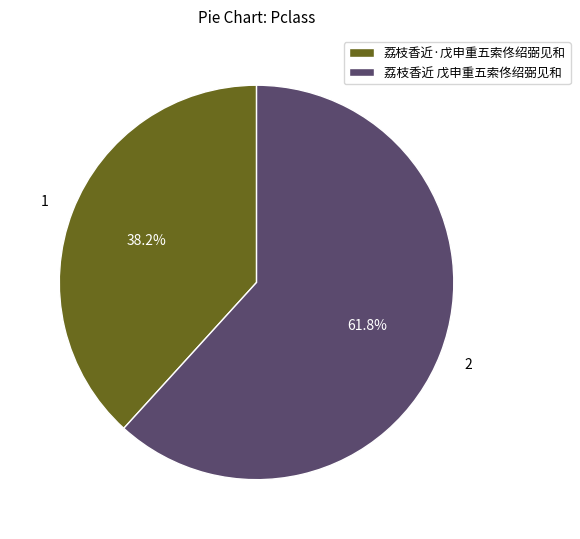

Which category has the smallest portion of the pie?

荔枝香近·戊申重五索佟绍弼见和